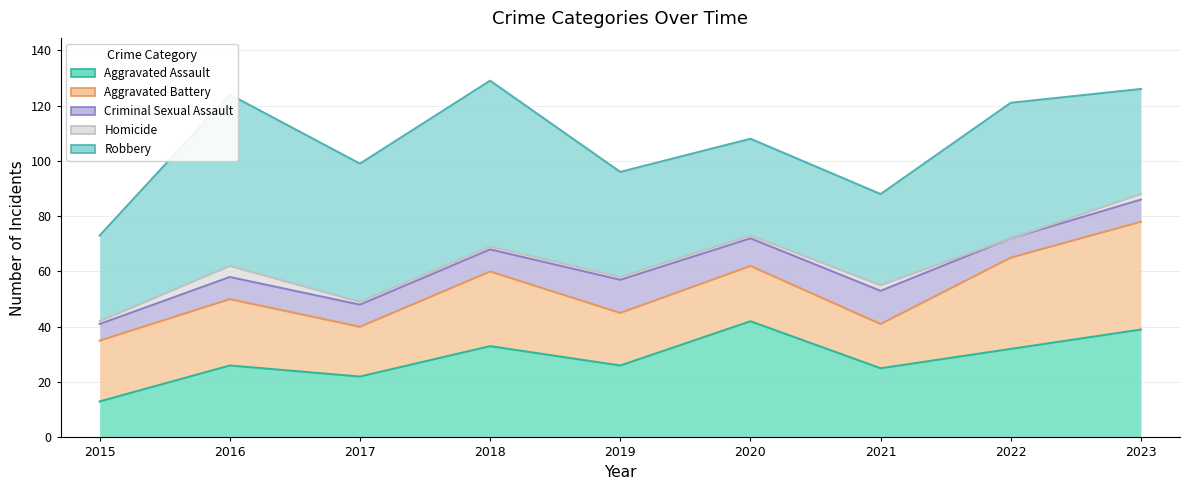

What is the difference between the maximum and second lowest values in the Robbery series?

29